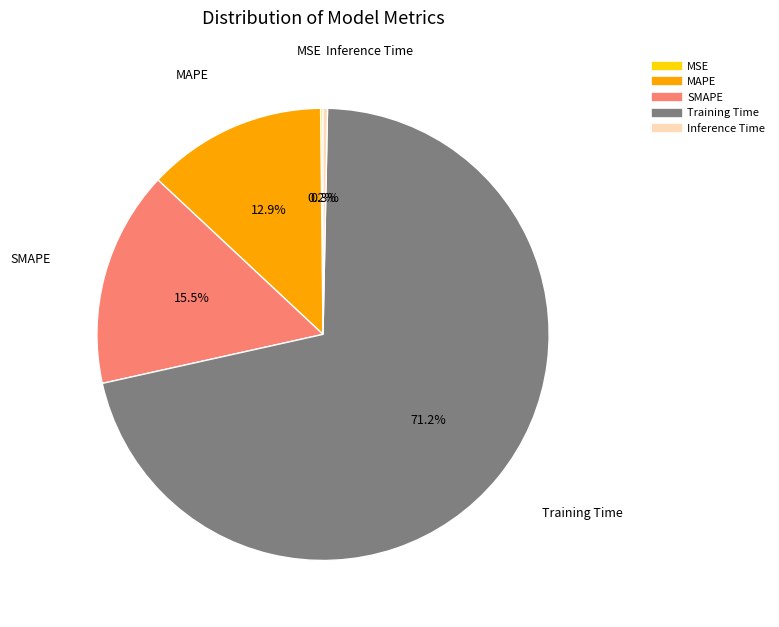

Which category accounts for the majority?

Training Time